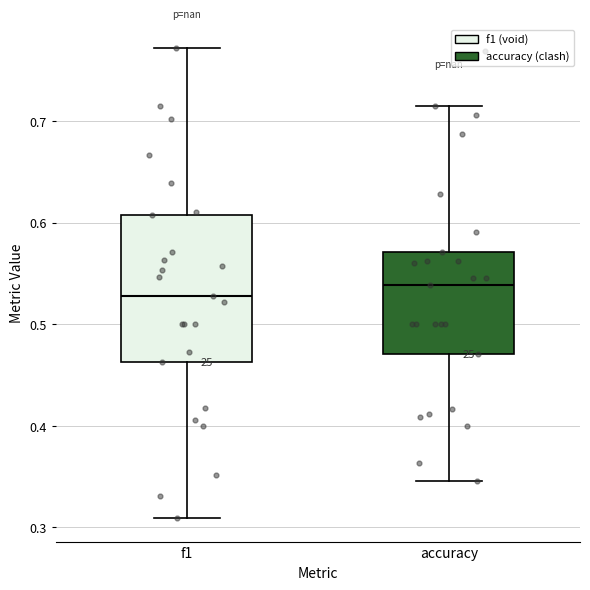

Which box is the tallest, from its lower edge to its upper edge?

f1